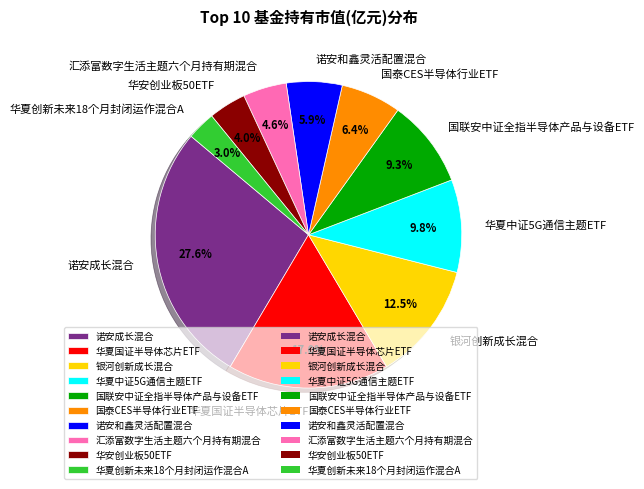

Is 国泰CES半导体行业ETF the majority of the pie?

No